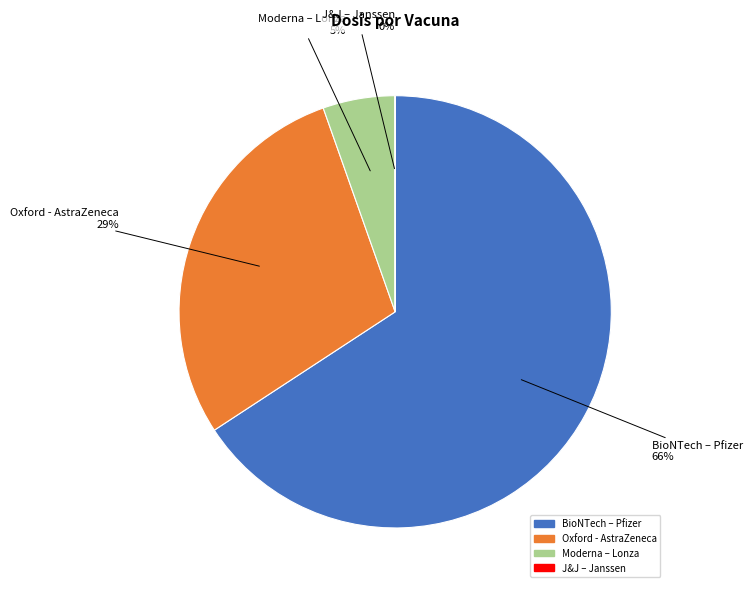

To the nearest percent, what is the difference between the largest and smallest slice percentages?

66%